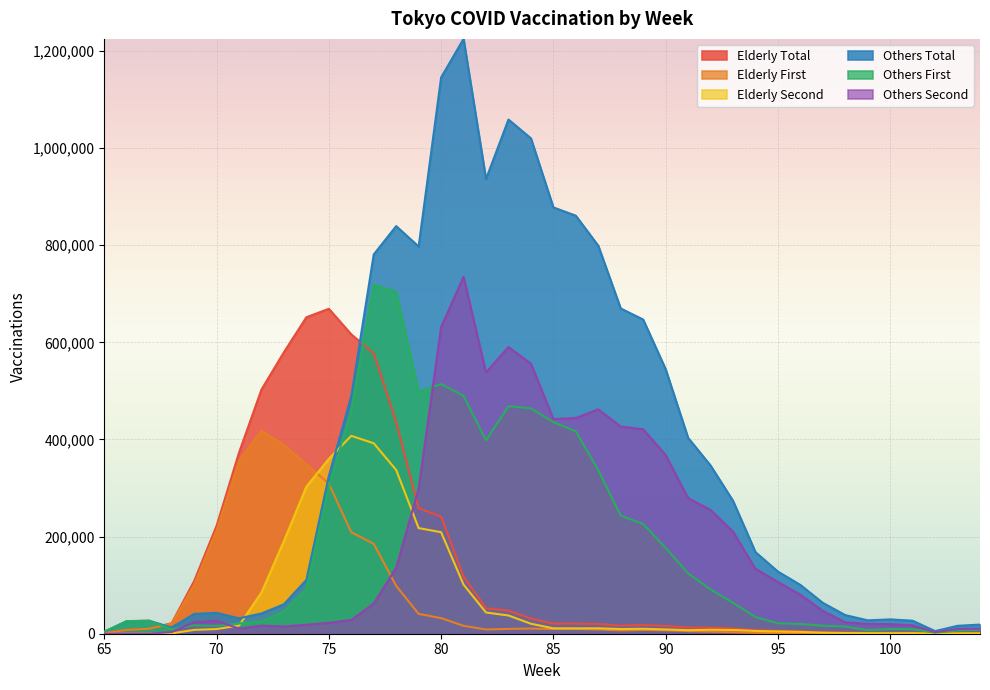

Where does the elderly_first series first go above 8898?

67